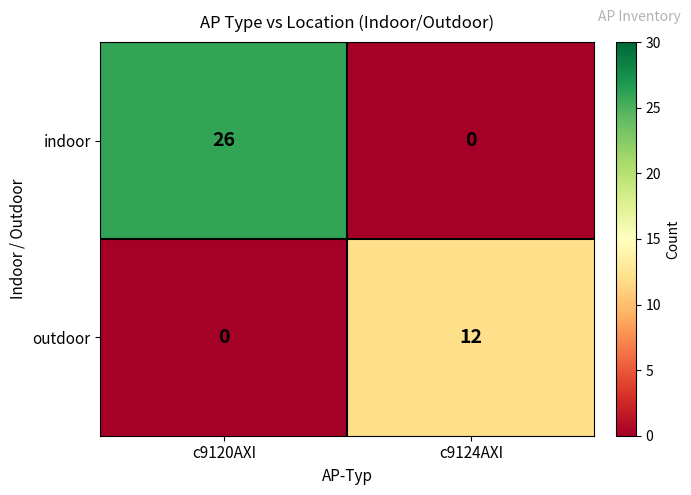

What is the total value across all series at c9120AXI?

26